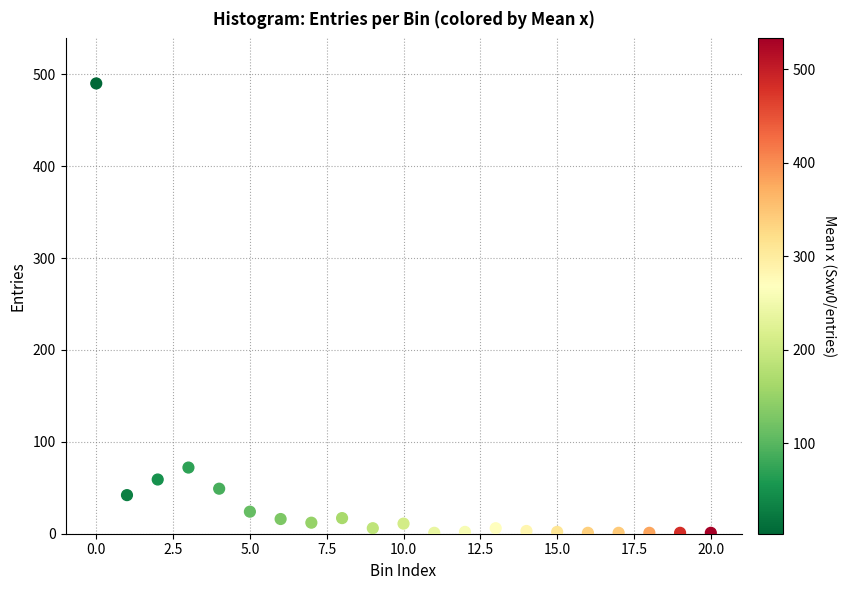

What Y value in the scatter plot is closest to 245?

72